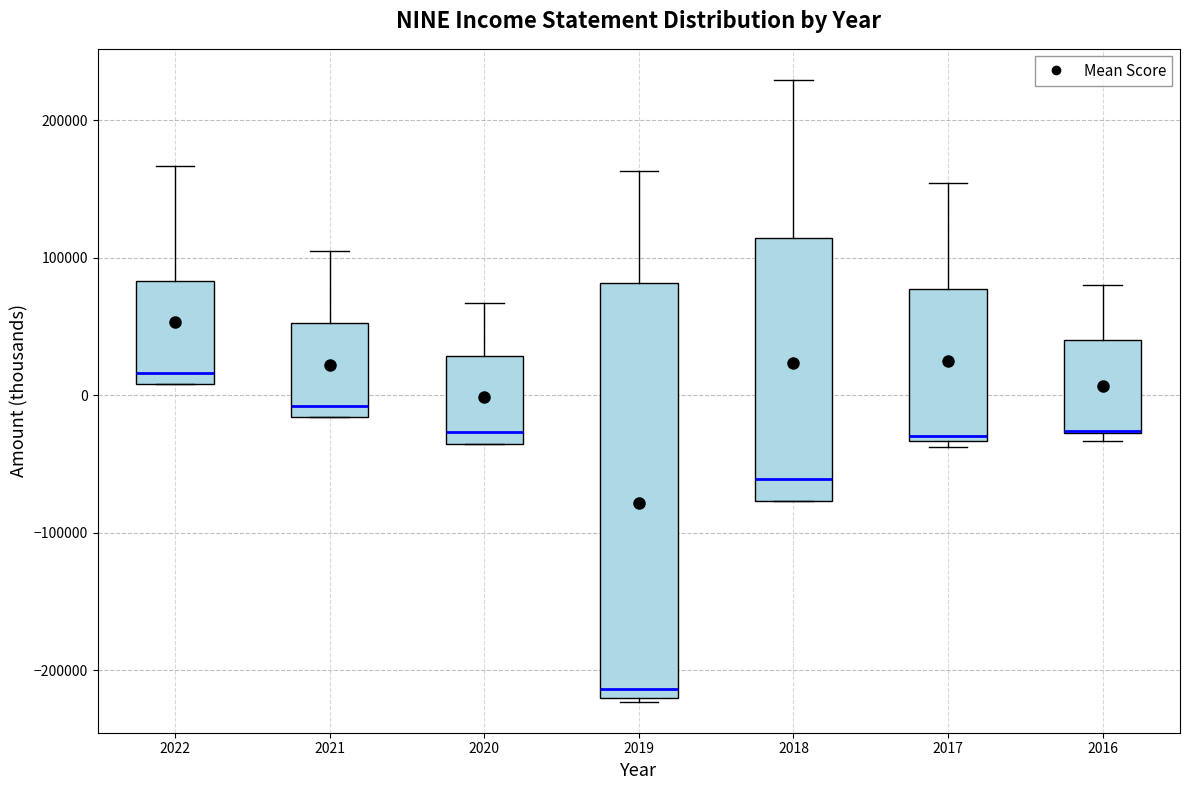

Which box is the tallest, from its lower edge to its upper edge?

2019